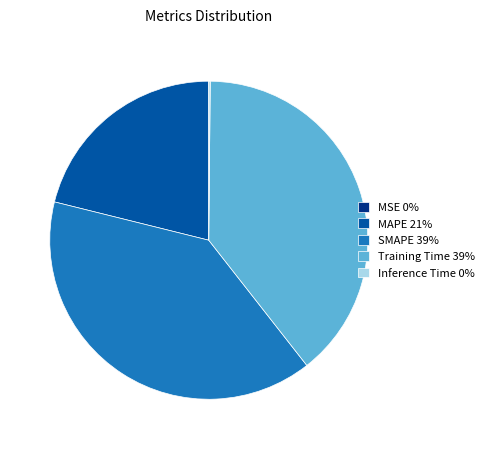

Between MAPE 21% and Training Time 39%, which is larger?

Training Time 39%